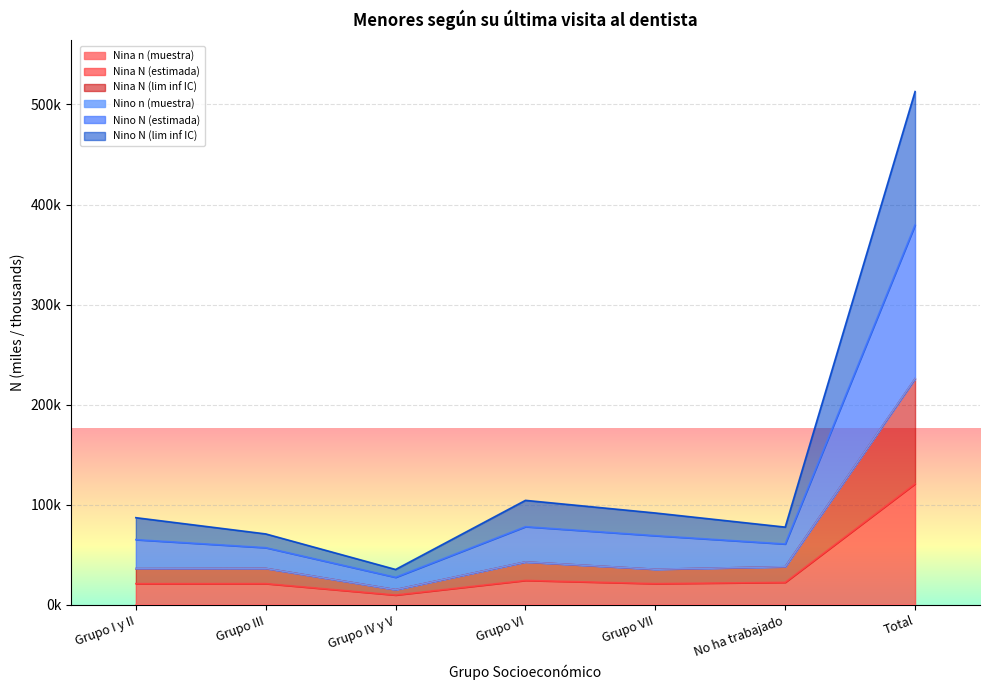

What is the label of the 6th point from the right?

Grupo III